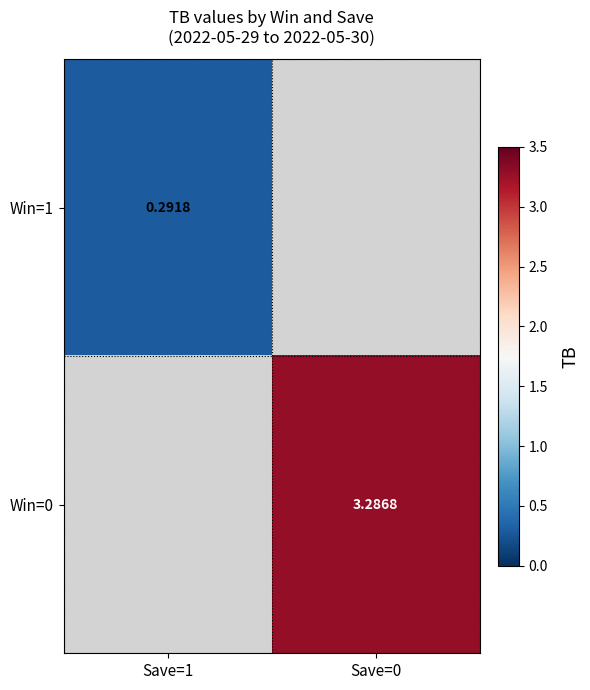

Is the value of Win=1 at Save=1 greater than the value of Win=0 at Save=0?

No